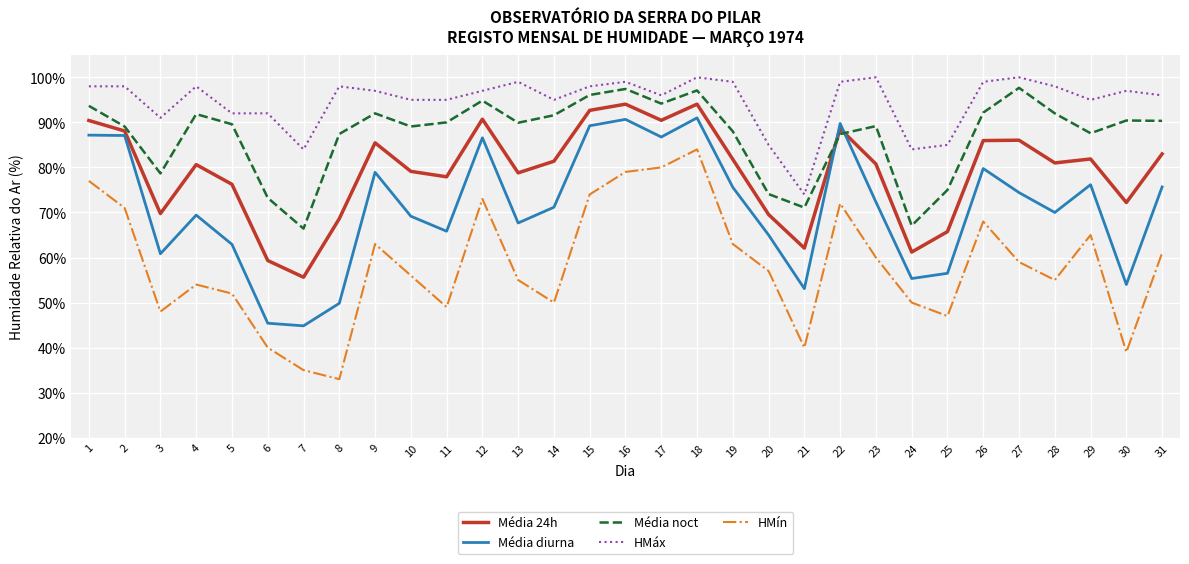

List the series in order of their overall mean, lowest first.

HMín, Média diurna, Média 24h, Média noct, HMáx